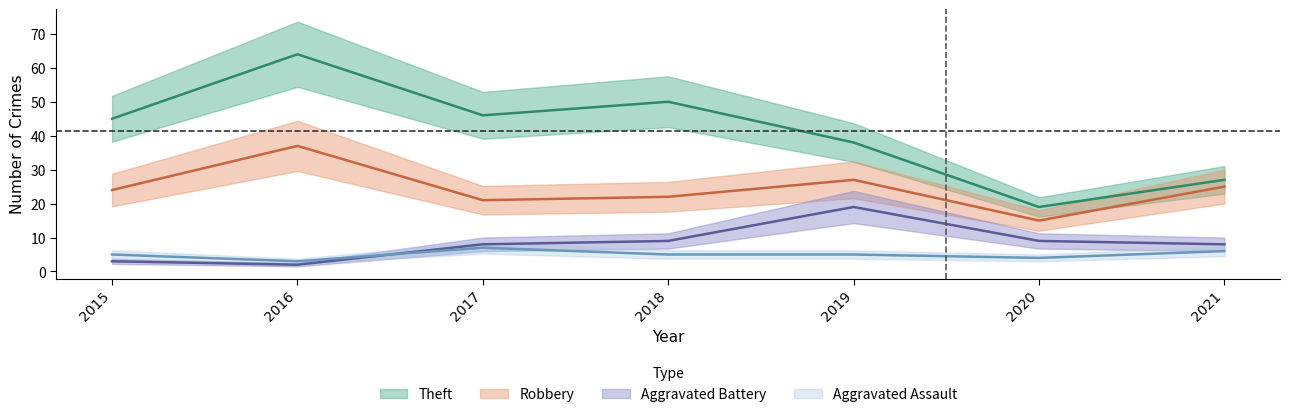

At which label is Theft closest to 41?

2019